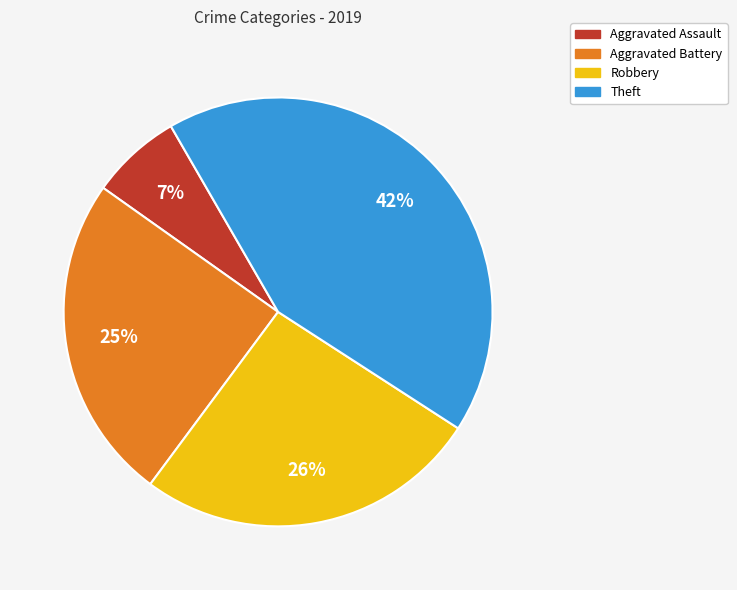

Do Aggravated Assault and Robbery together represent more than half of the pie?

No